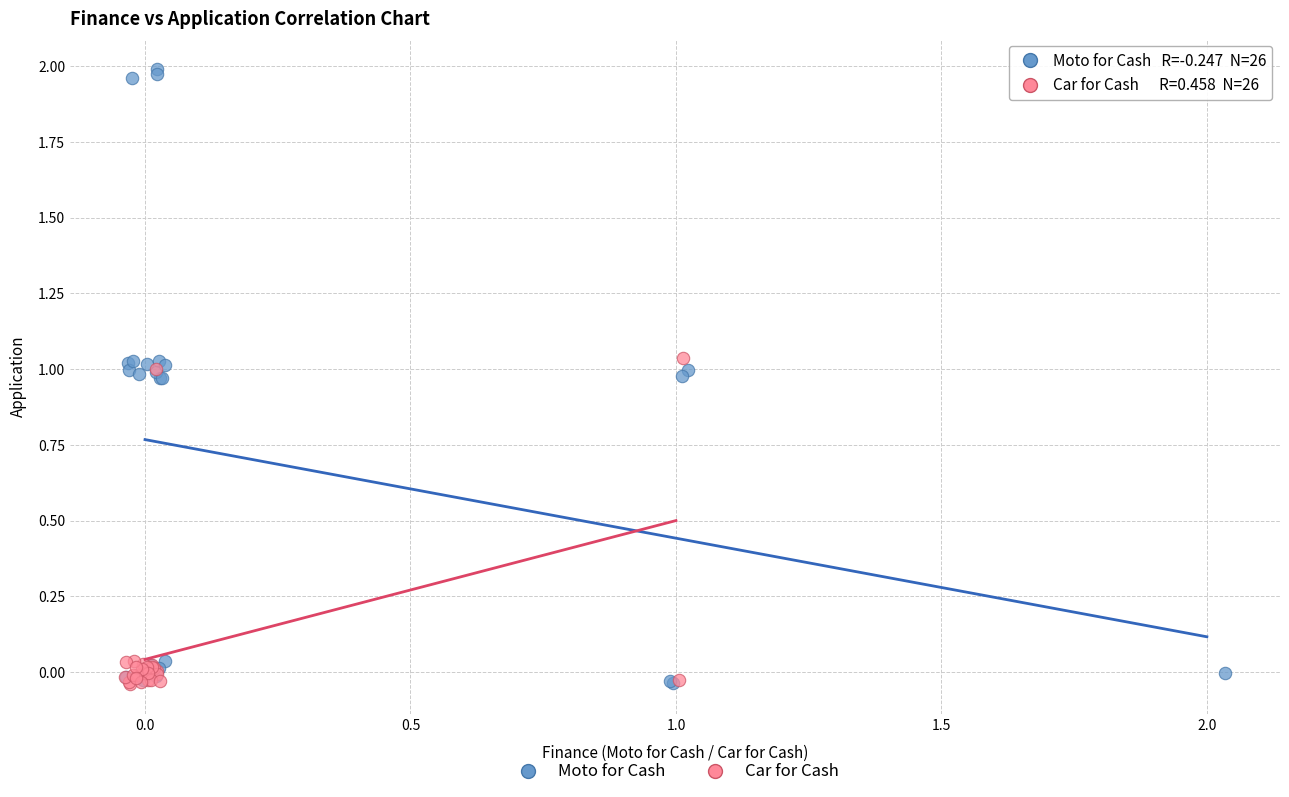

What are all the series names shown in the legend?

Moto for Cash, Car for Cash